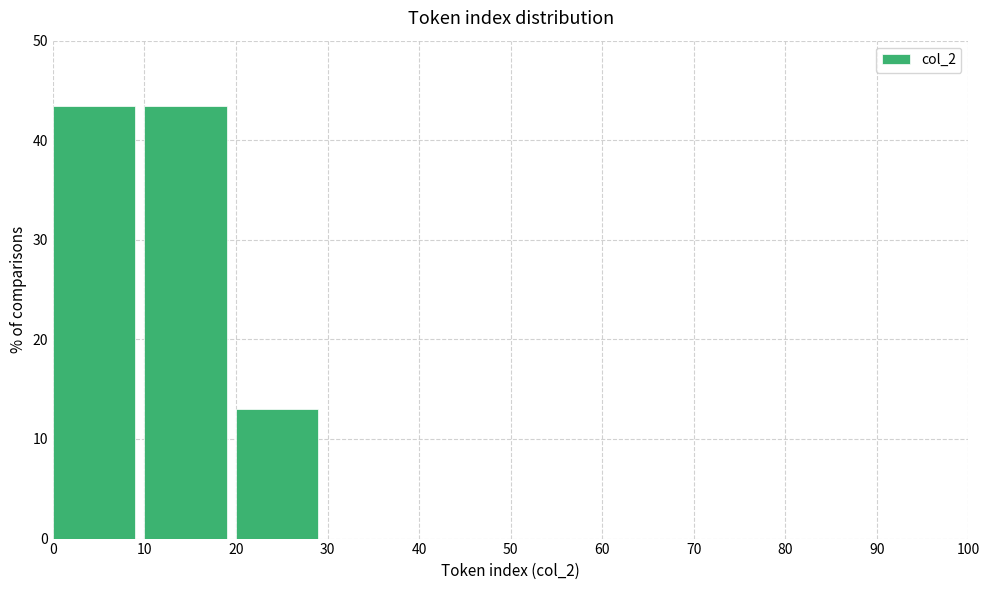

Reading left to right, list every bar in this chart as the range it spans on the x-axis followed by its height. The values are not printed on the chart, so give them approximately, as read against the axis.

0 to 10: 43
10 to 20: 43
20 to 30: 13
30 to 40: 0
40 to 50: 0
50 to 60: 0
60 to 70: 0
70 to 80: 0
80 to 90: 0
90 to 100: 0